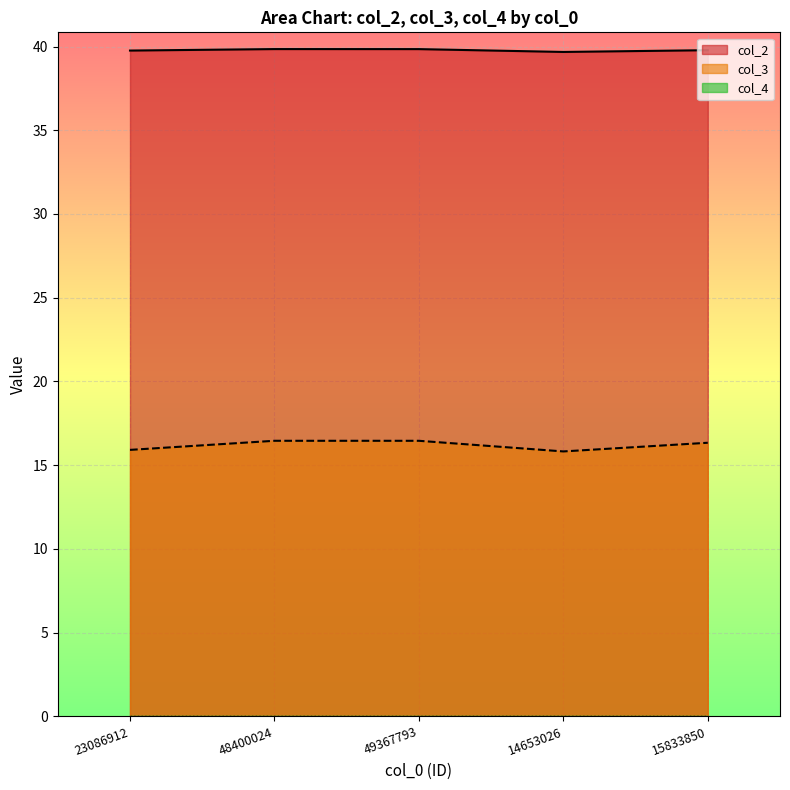

True or false: col_2 and col_3 cross at least once.

False